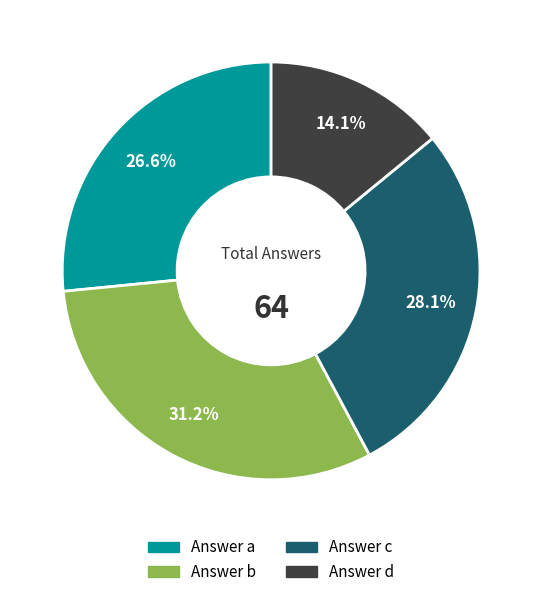

Is there any slice that represents more than half of the pie?

No